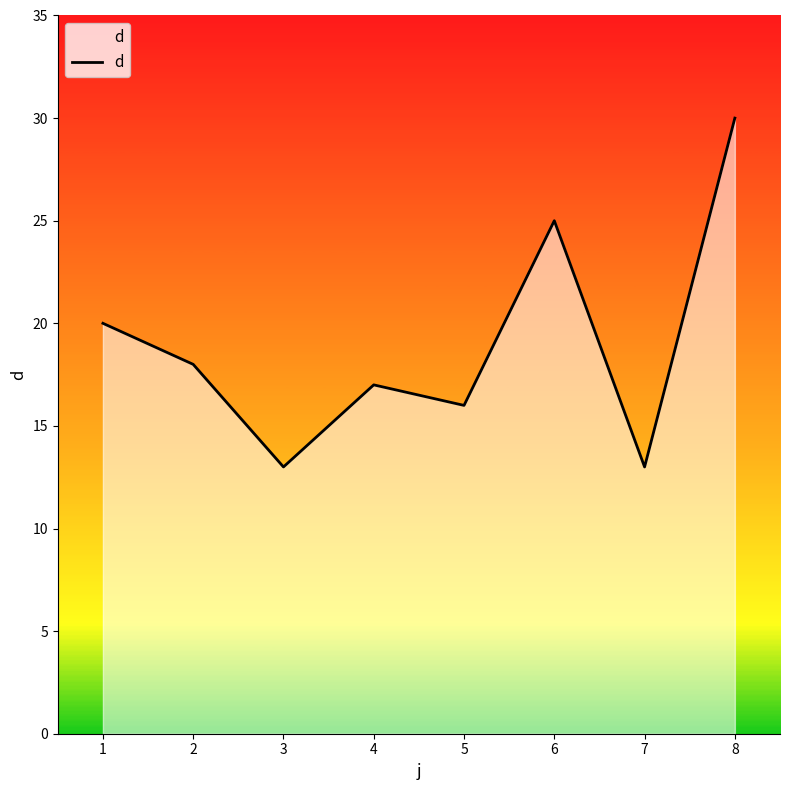

At which label does the data first exceed 18?

1